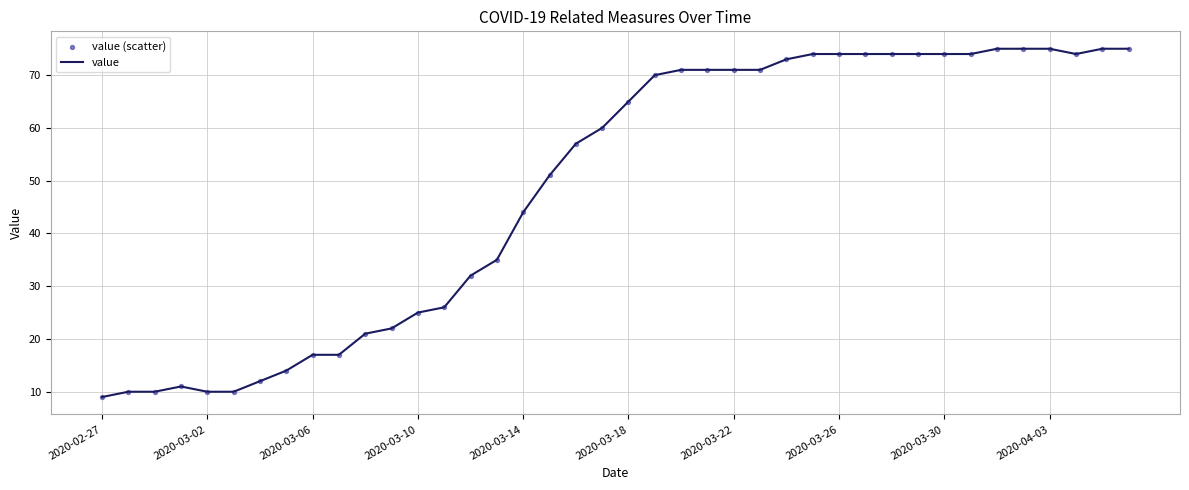

What is the minimum value shown in the chart?

9